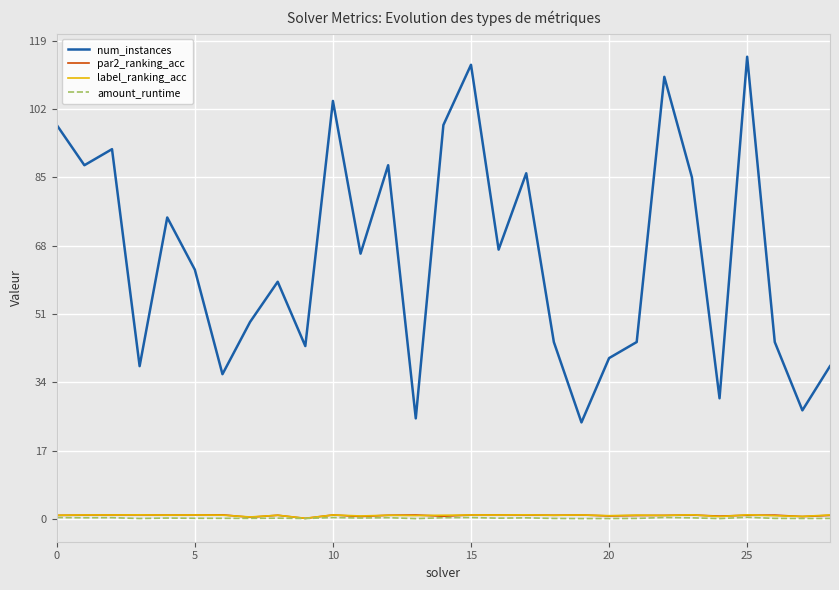

Which series has the largest total across all categories?

num_instances